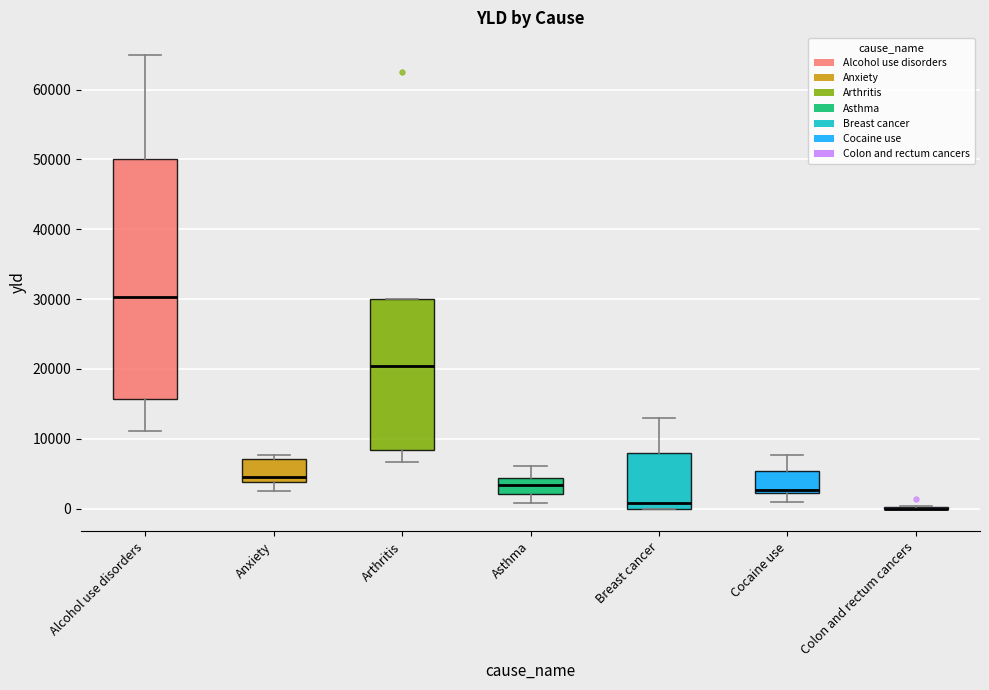

Where does the upper whisker of the box for Cocaine use end on the y-axis? The values are not printed on the chart, so give them approximately, as read against the axis.

8000